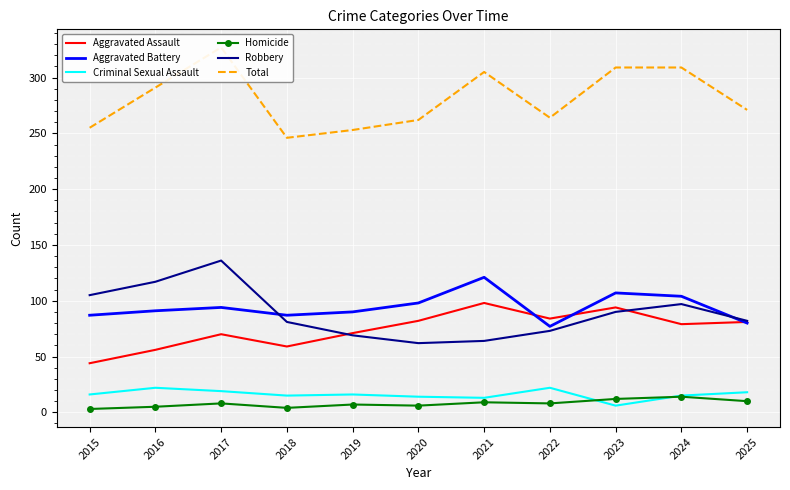

At how many categories does at least one series exceed 293?

4